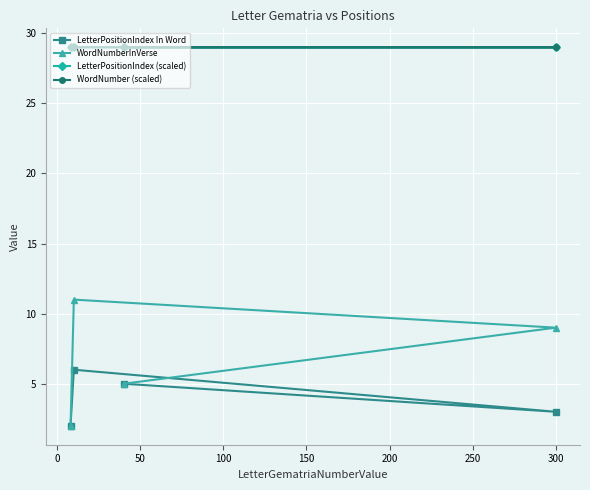

How many LetterPositionIndex In Word values are between 3 and 6?

3